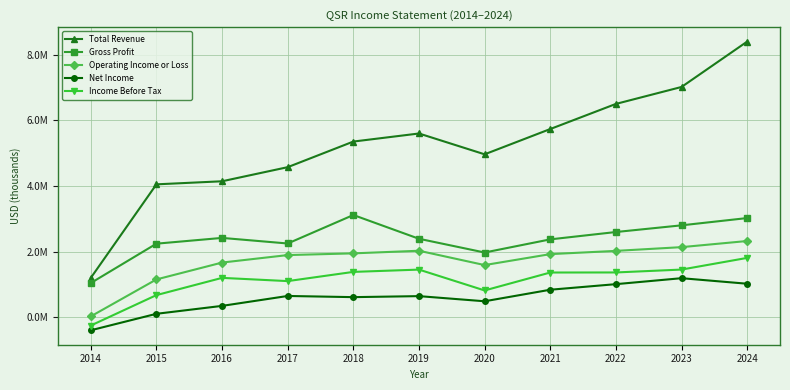

Reading left to right, what are all the values shown in this chart?

Total Revenue: 2014=1198800	2015=4052200	2016=4145800	2017=4576000	2018=5357000	2019=5603000	2020=4968000	2021=5739000	2022=6505000	2023=7022000	2024=8406000
Gross Profit: 2014=1042400	2015=2242700	2016=2418500	2017=2248000	2018=3117000	2019=2392000	2020=1973000	2021=2374000	2022=2598000	2023=2802000	2024=3024000
Operating Income or Loss: 2014=25700	2015=1152200	2016=1666700	2017=1895000	2018=1947000	2019=2027000	2020=1590000	2021=1924000	2022=2023000	2023=2137000	2024=2324000
Net Income: 2014=-398800	2015=103900	2016=345600	2017=648000	2018=612000	2019=643000	2020=486000	2021=838000	2022=1008000	2023=1190000	2024=1021000
Income Before Tax: 2014=-254000	2015=673900	2016=1199800	2017=1101000	2018=1382000	2019=1452000	2020=816000	2021=1363000	2022=1365000	2023=1453000	2024=1809000